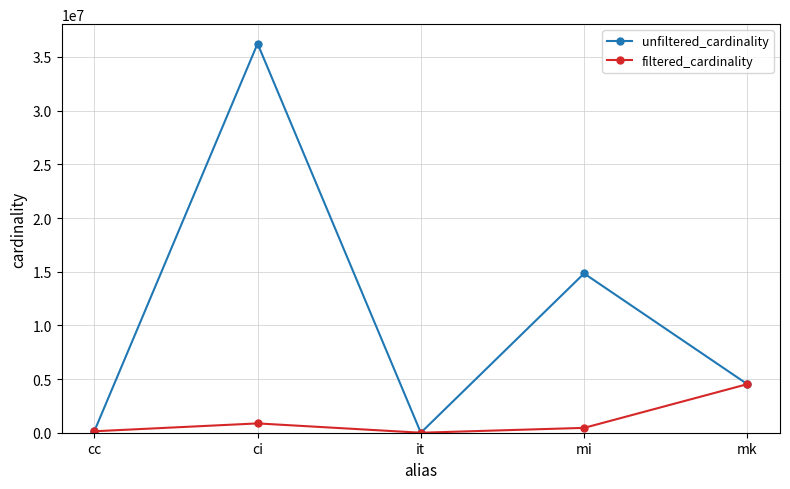

Between mi and mk, which series saw the biggest shift?

unfiltered_cardinality